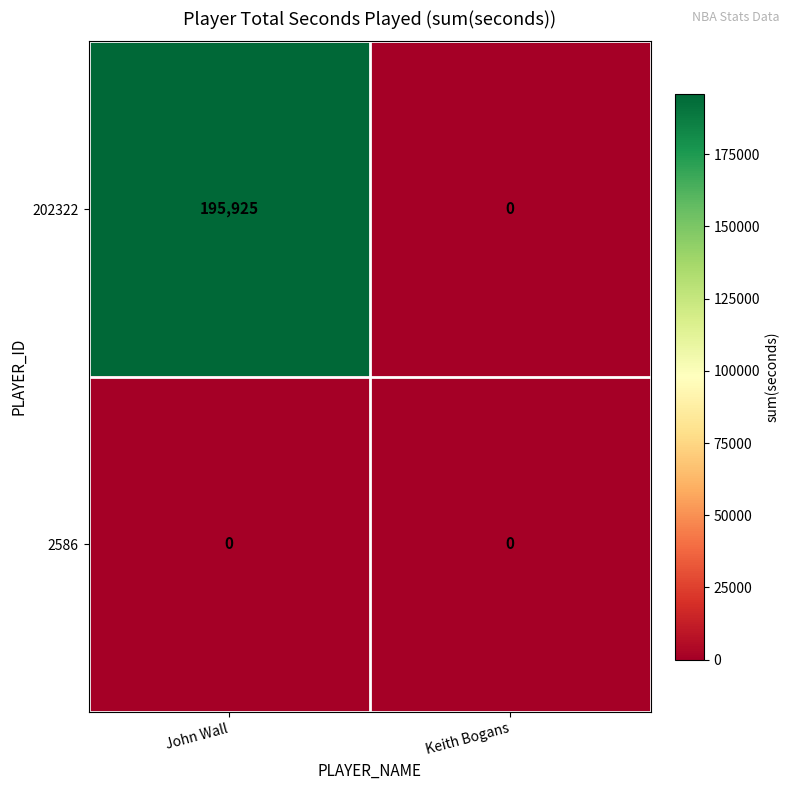

How many data points does each series have?

2